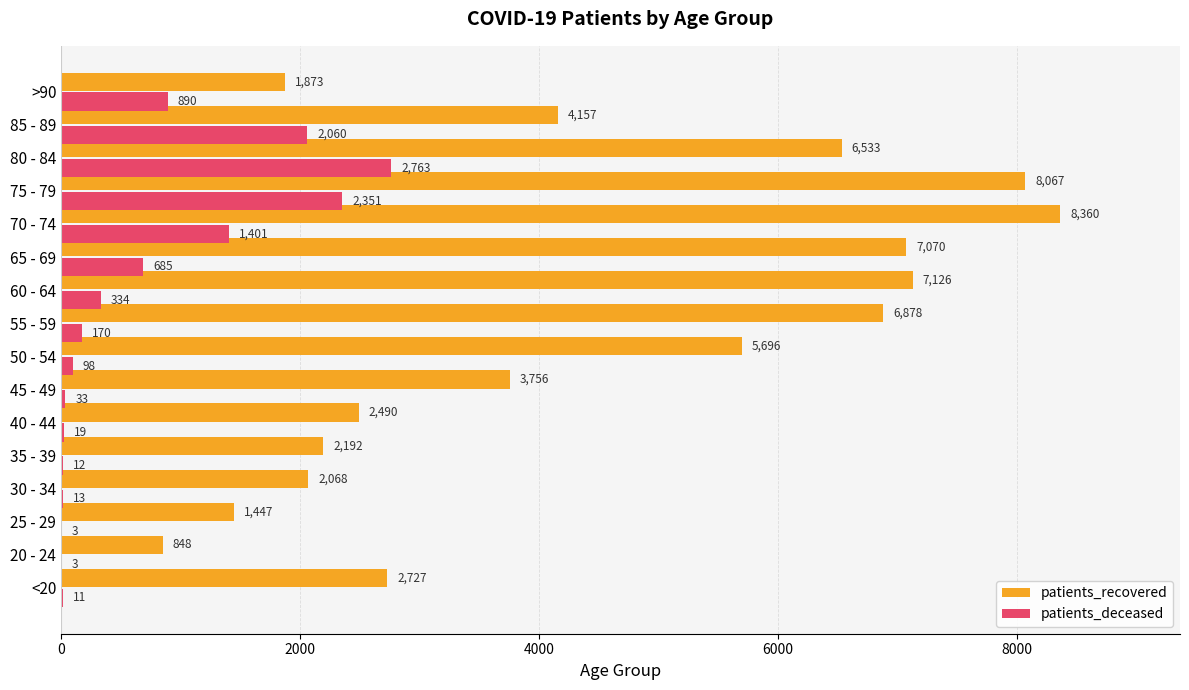

The value of patients_recovered at 20 - 24 is 848. True or false?

True